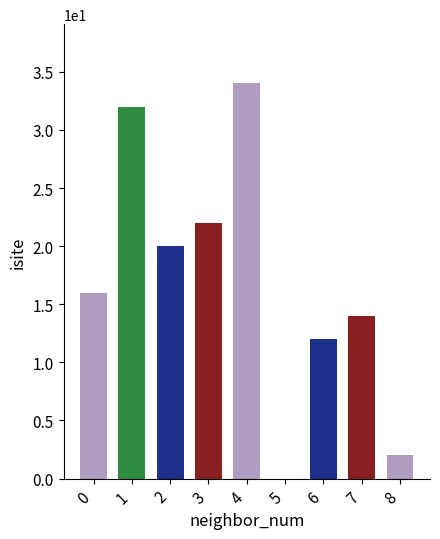

Which category has the highest value across all series?

4